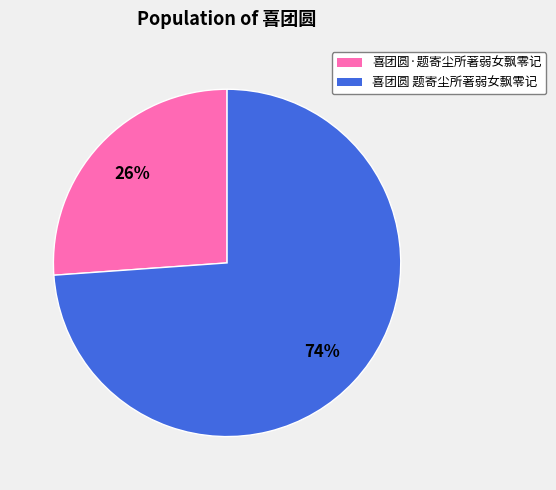

To the nearest percent, what is the average slice percentage?

50%